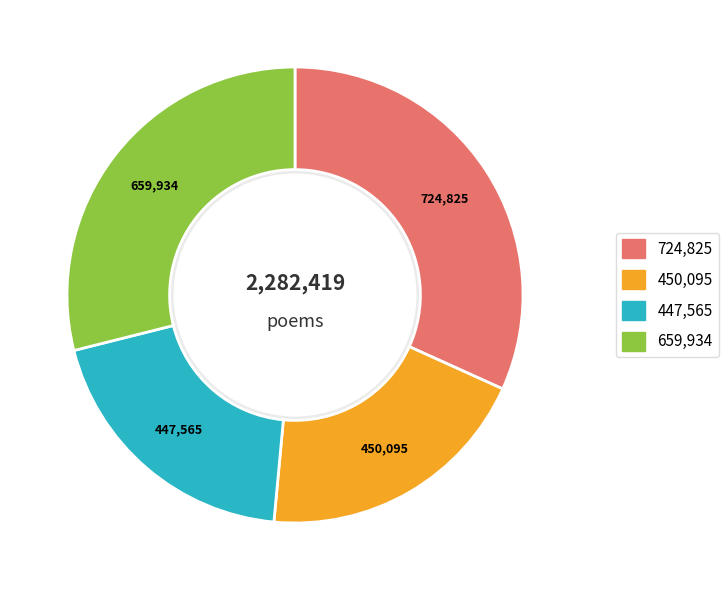

Is there any slice that represents more than half of the pie?

No